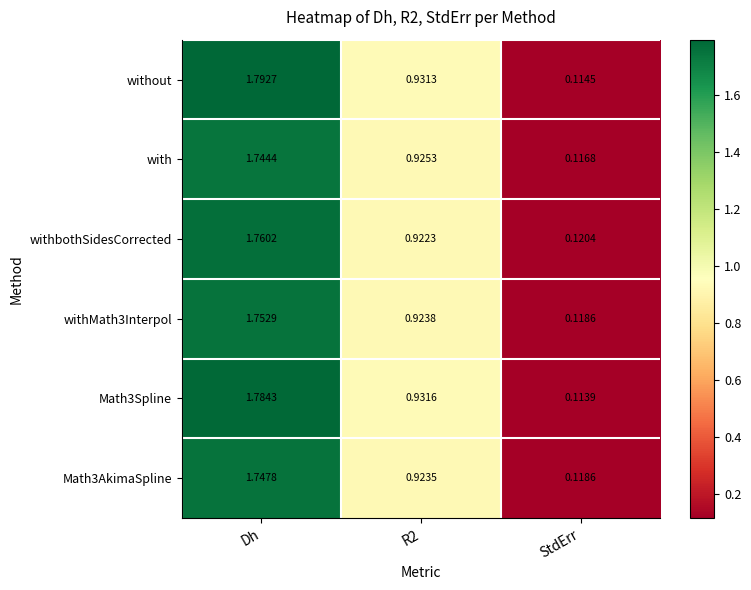

List the series in order of their peak value, lowest first.

with, Math3AkimaSpline, withMath3Interpol, withbothSidesCorrected, Math3Spline, without